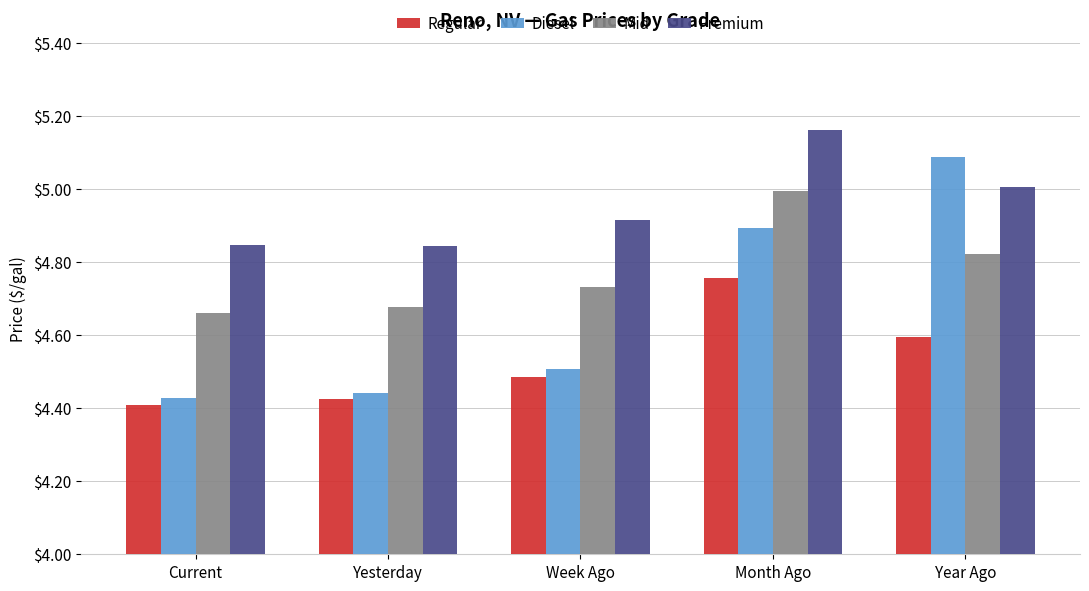

Are the bars grouped side by side (vs. stacked)?

Yes